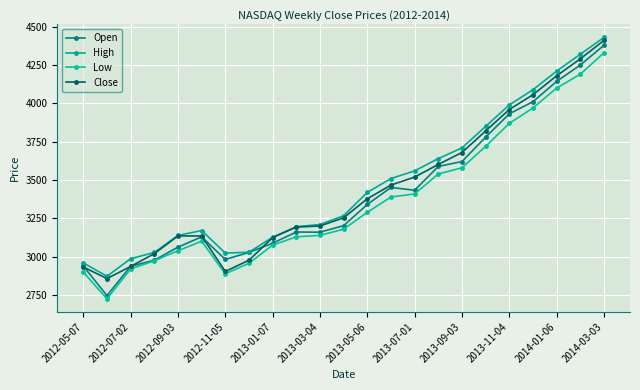

How many distinct data groups are displayed?

4